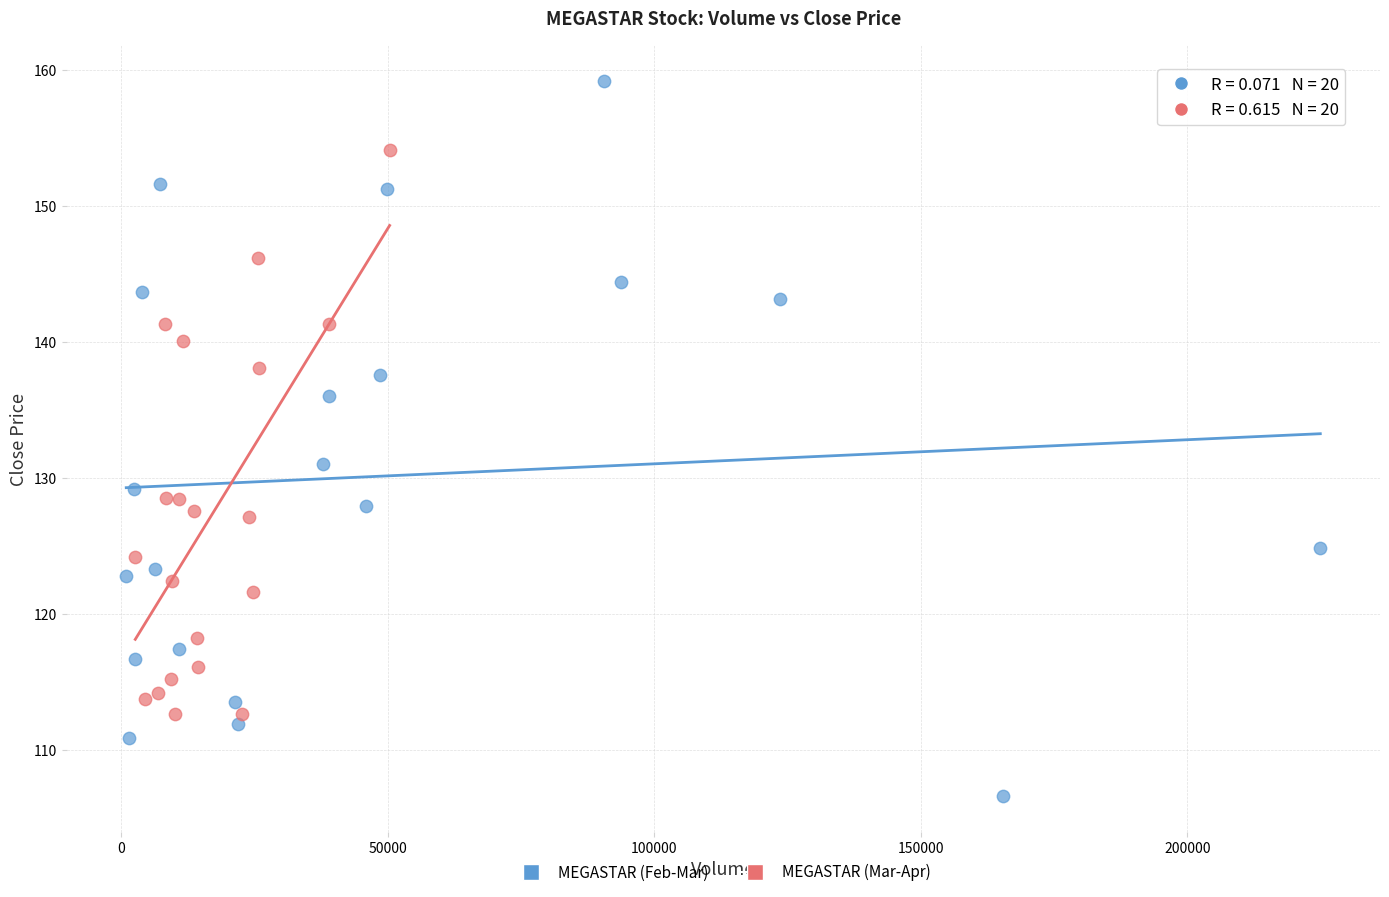

Which series reaches the maximum Y coordinate?

MEGASTAR (Feb-Mar)